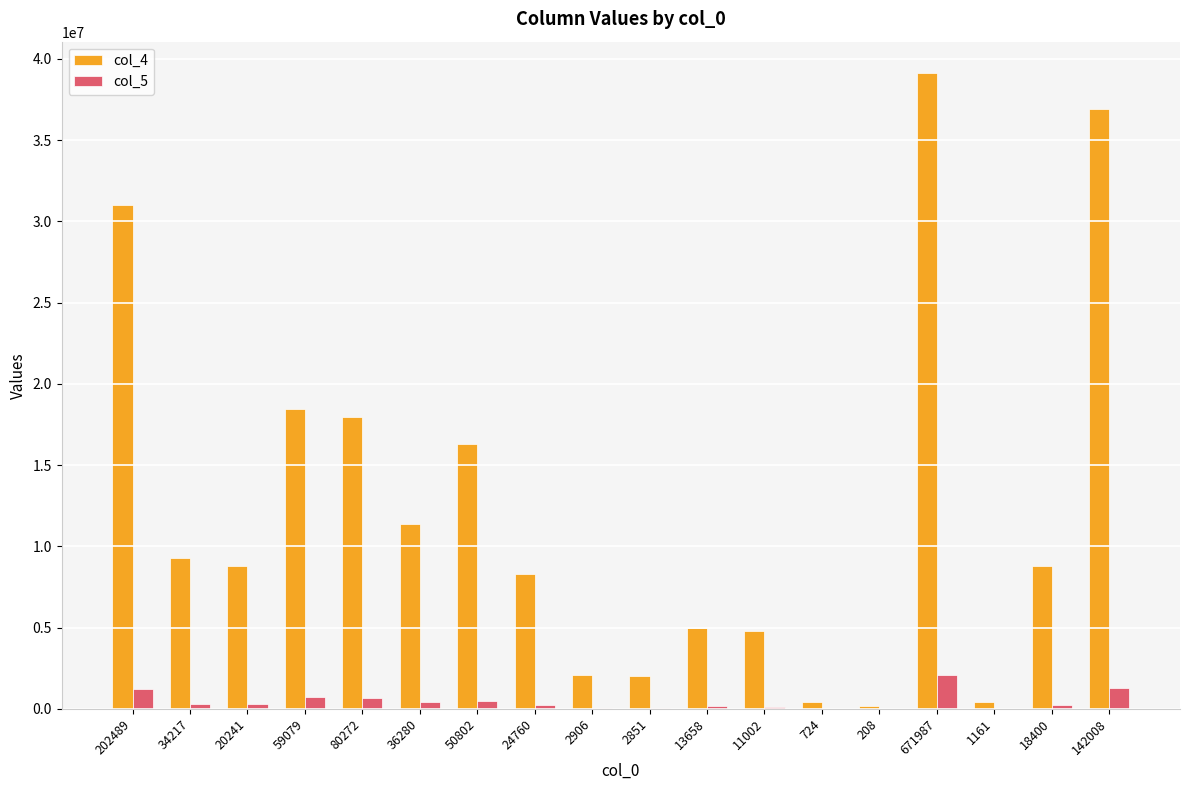

Are the bars horizontal?

No